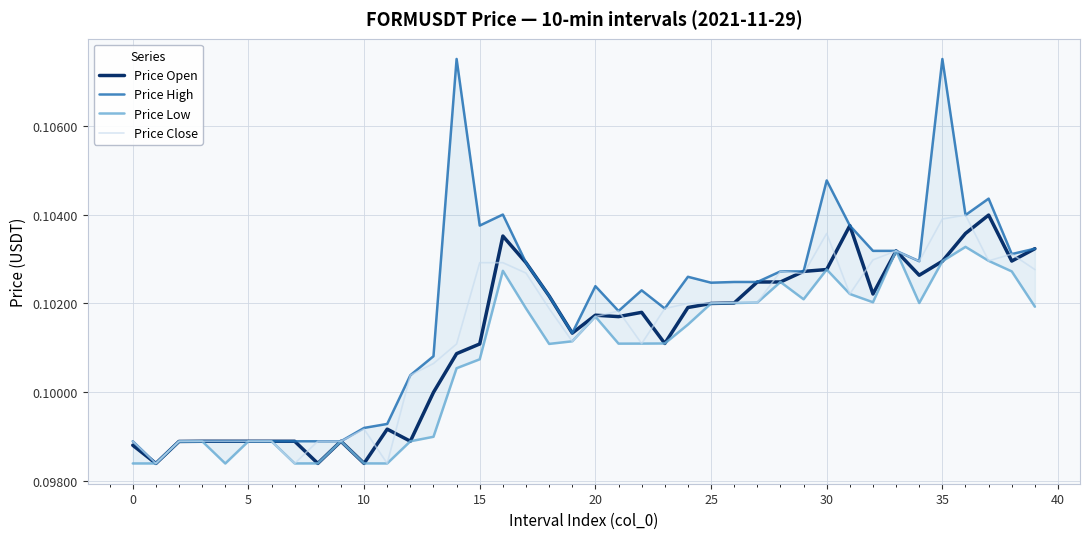

What is the average value of the Price Open series?

0.1